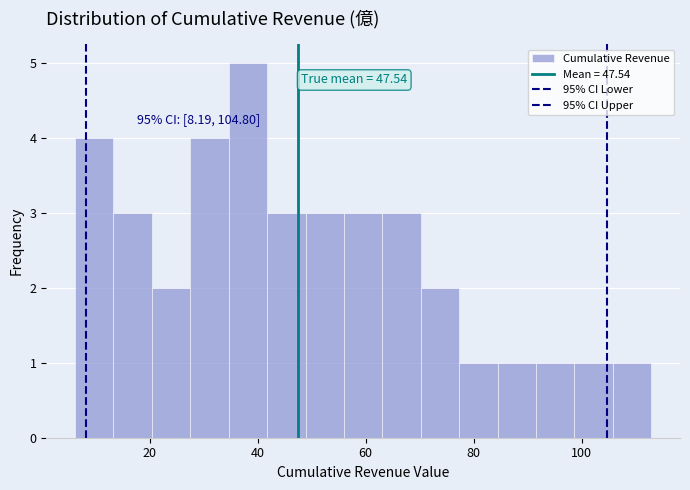

Around what value on the x-axis is the tallest bar? Give the approximate position of its centre, as read against the axis.

38